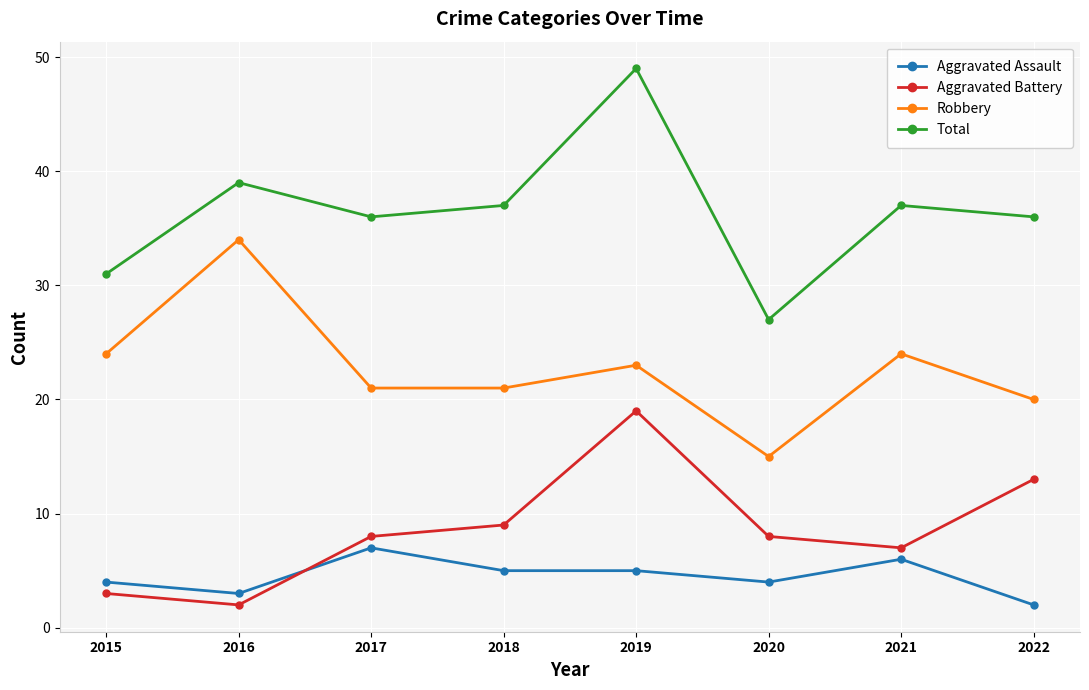

How many distinct data groups are displayed?

4